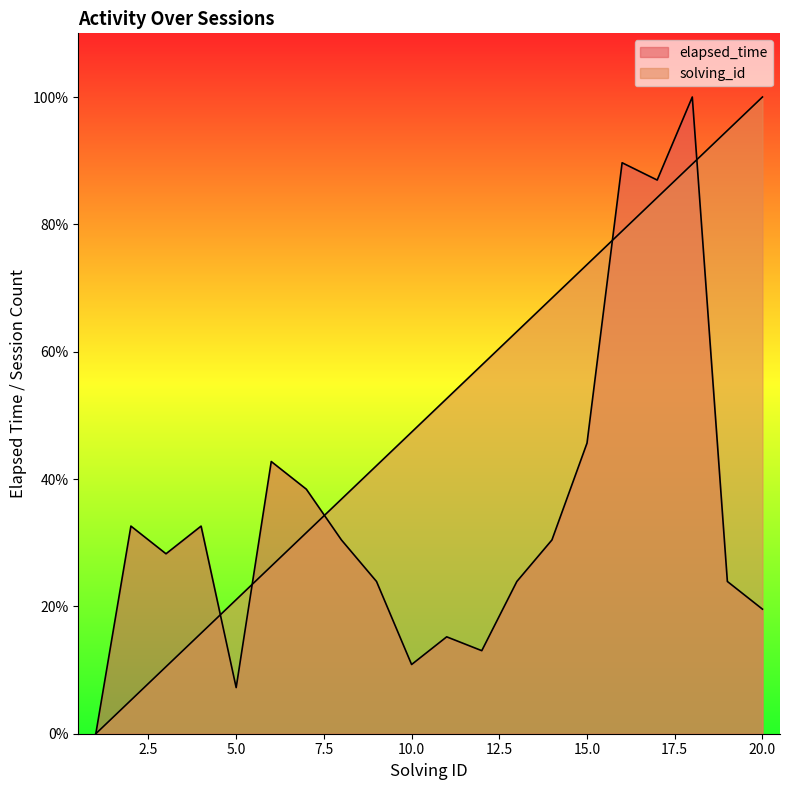

Is the value of solving_id at 15 greater than the value of elapsed_time at 12?

Yes